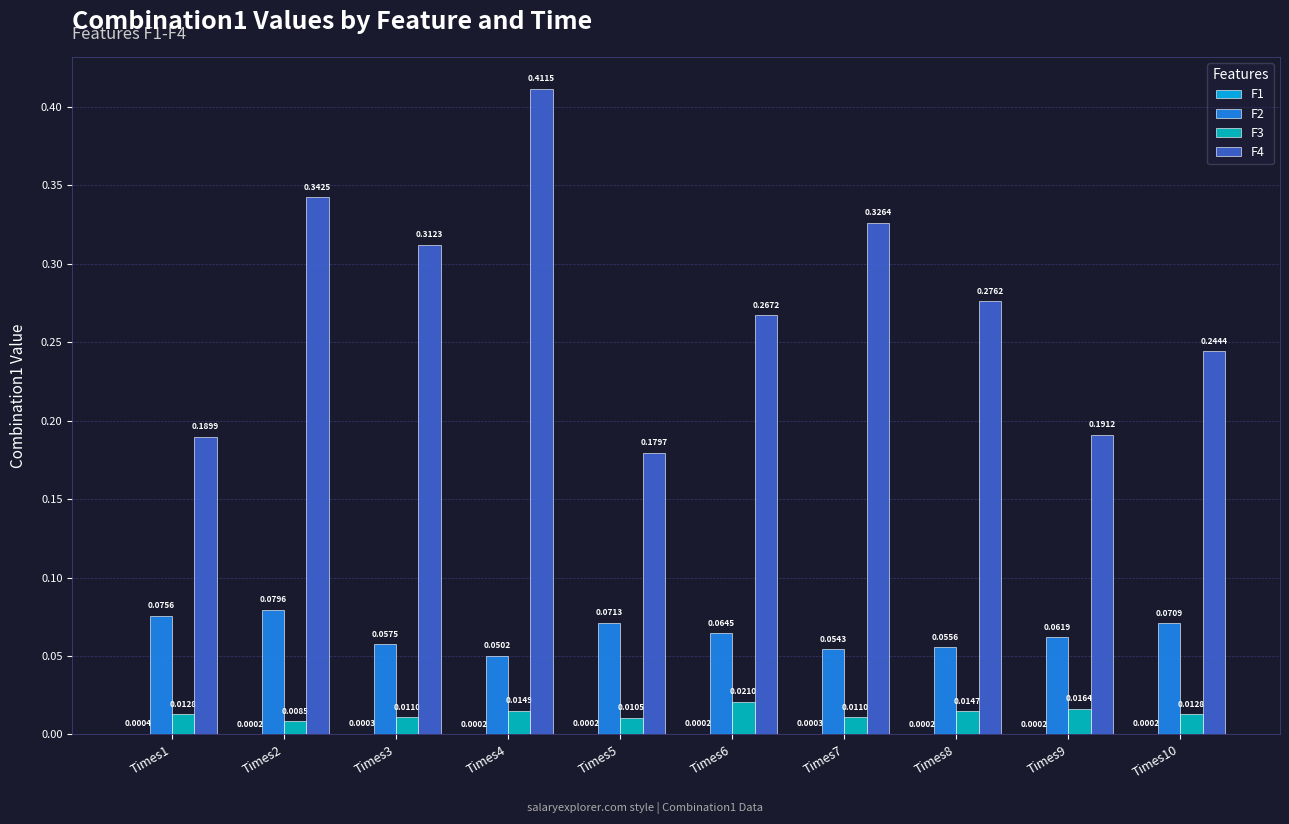

What is the sum of all F4 values?

2.7